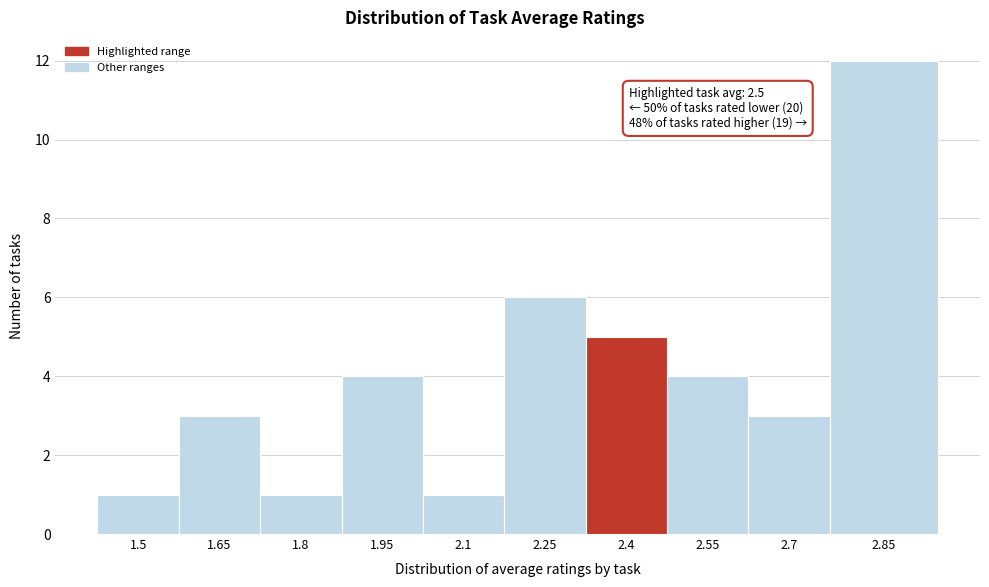

Reading right to left, what are all the values shown in this chart?

2.85=12	2.7=3	2.55=4	2.4=5	2.25=6	2.1=1	1.95=4	1.8=1	1.65=3	1.5=1